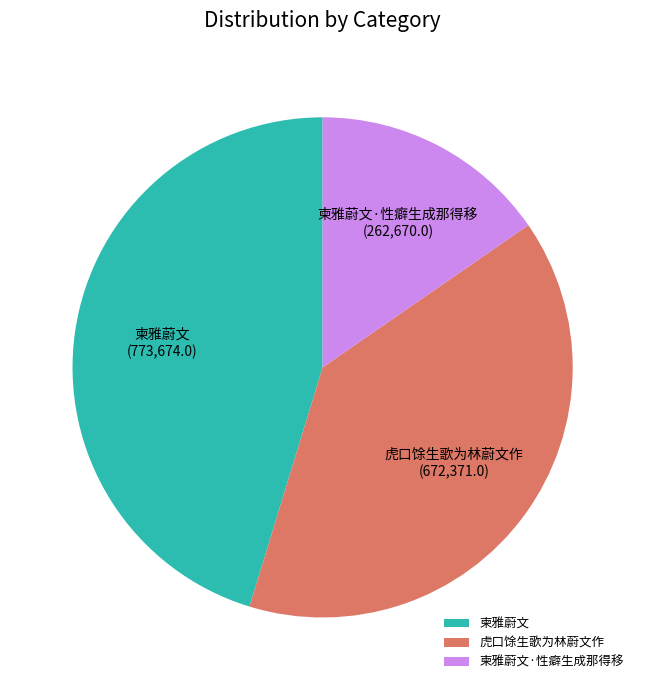

How many segments does this pie chart have?

3